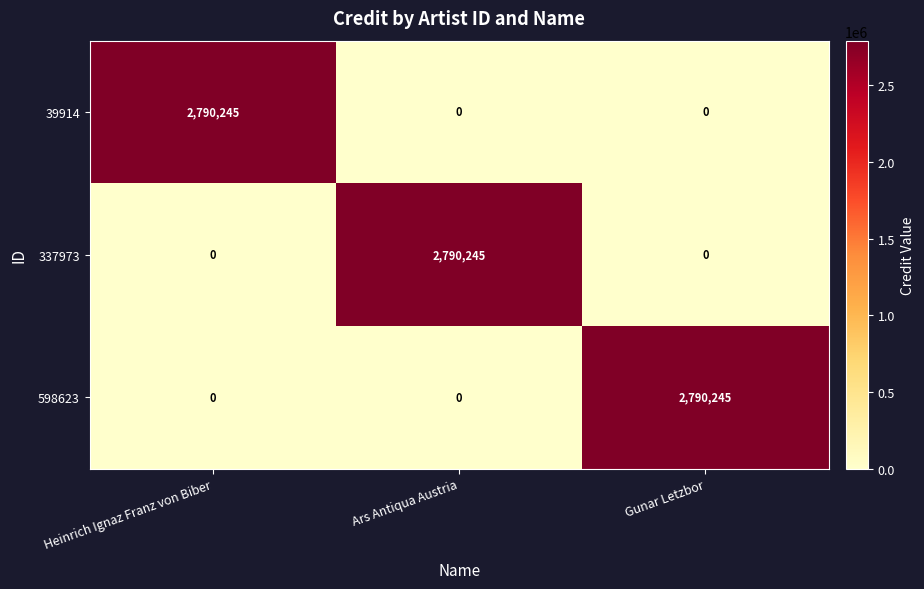

What is the difference between the highest and lowest values at Ars Antiqua Austria?

2790245